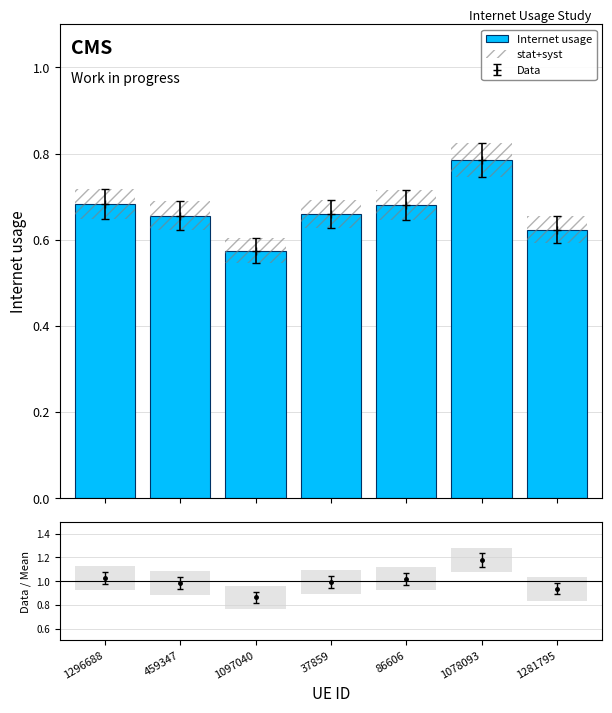

List the labels in order of value, smallest first.

1097040, 1281795, 459347, 37859, 86606, 1296688, 1078093